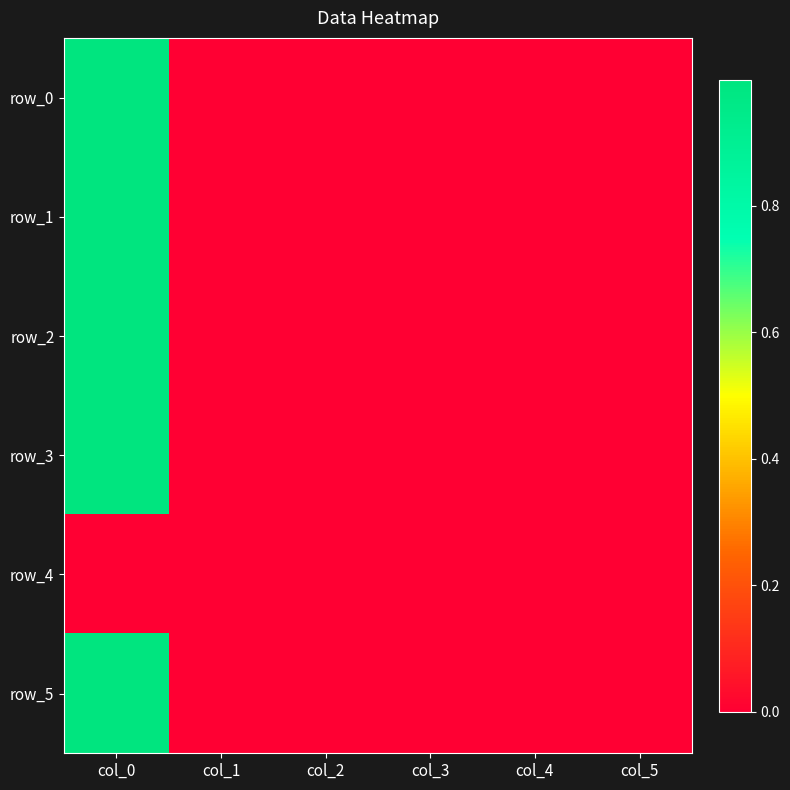

Which series has the widest spread of values?

row_1